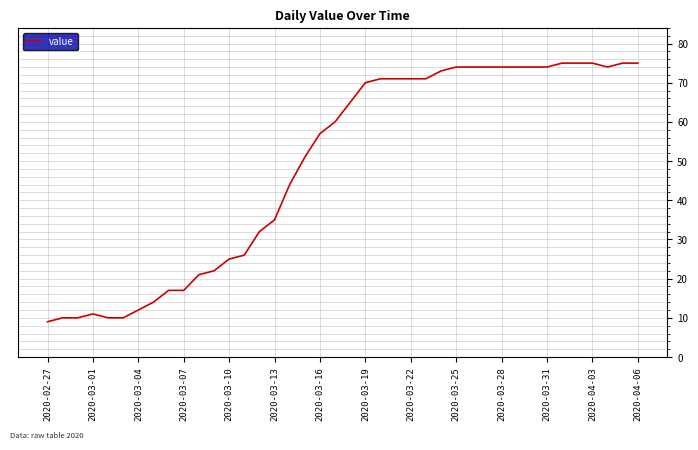

What is the greatest value displayed?

75